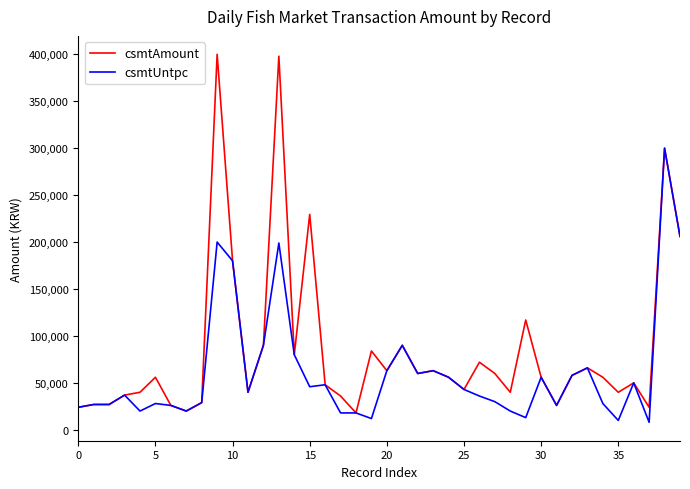

Which series has the widest spread of values?

csmtAmount